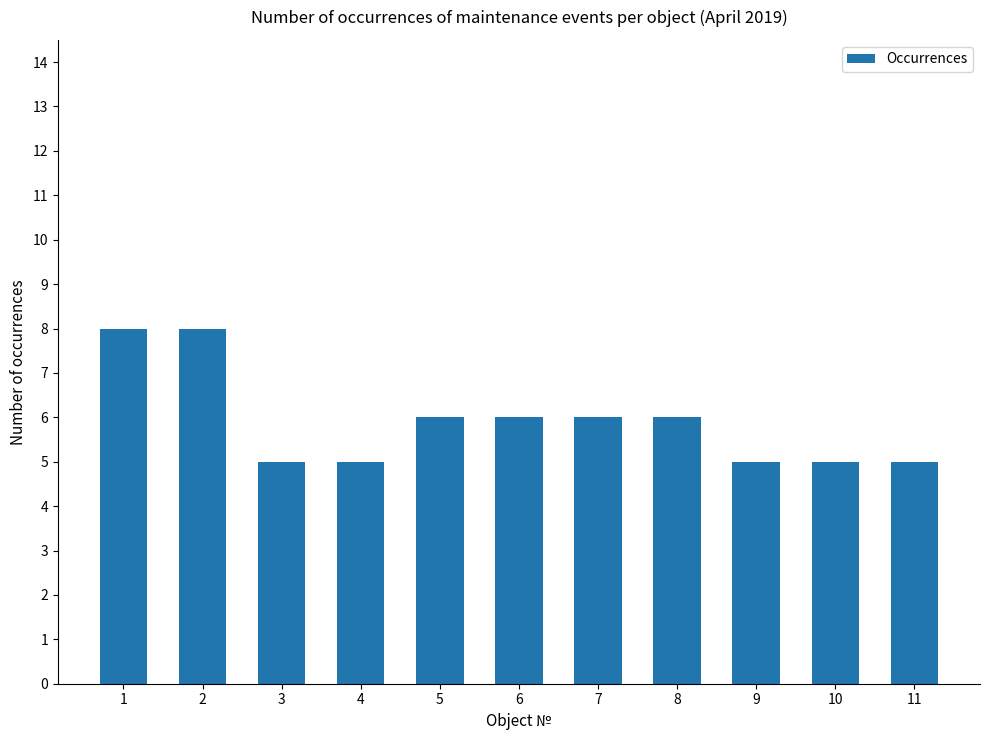

Reading right to left, what are all the values shown in this chart?

11=5	10=5	9=5	8=6	7=6	6=6	5=6	4=5	3=5	2=8	1=8